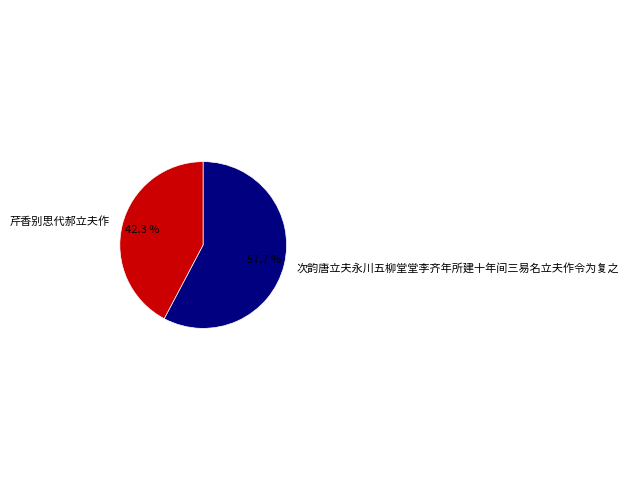

To the nearest percent, what percentage of the pie is 芹香别思代郝立夫作?

42%